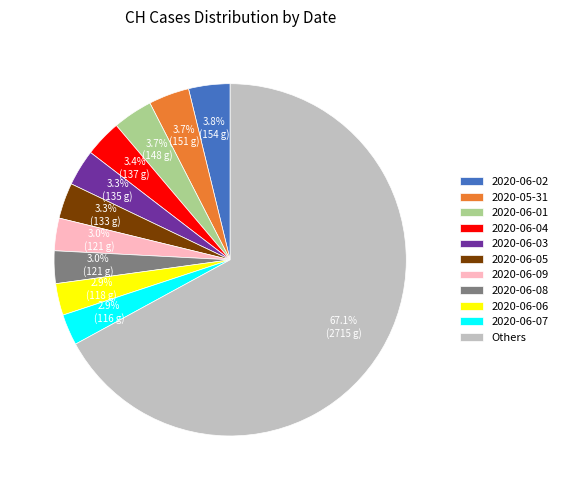

How many slices are in this pie chart?

11